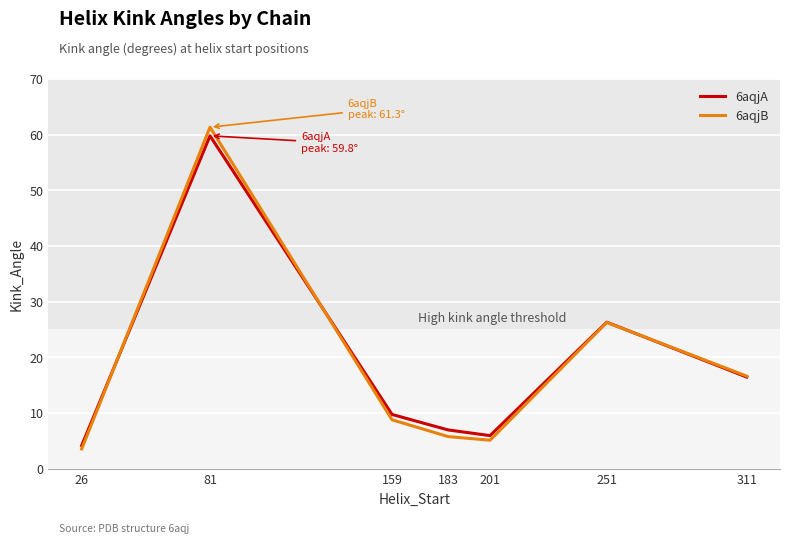

At which category is the sum across all series the highest?

81